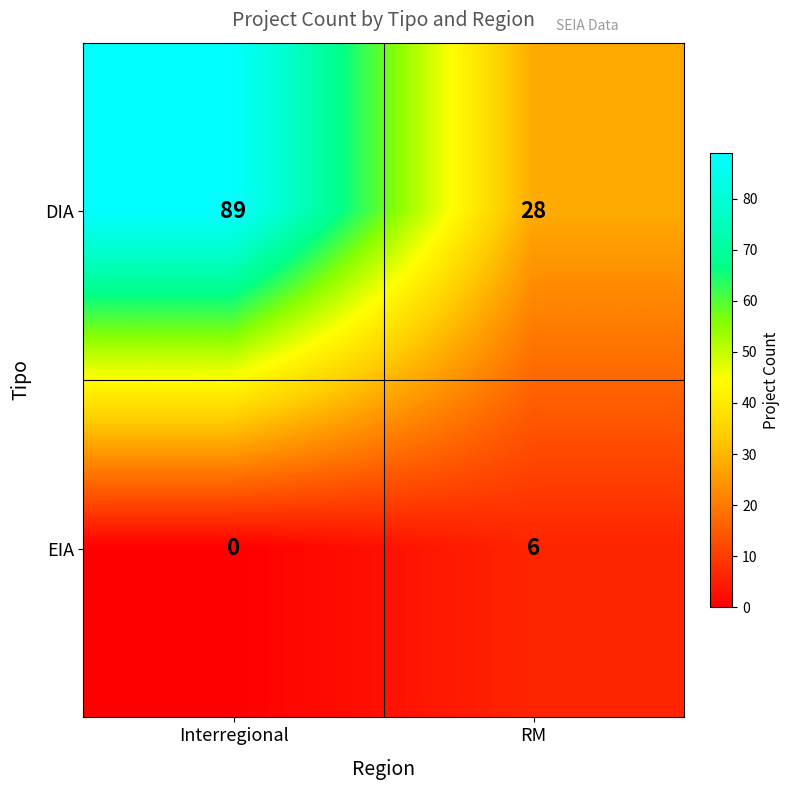

List the series in order of their overall mean, lowest first.

EIA, DIA